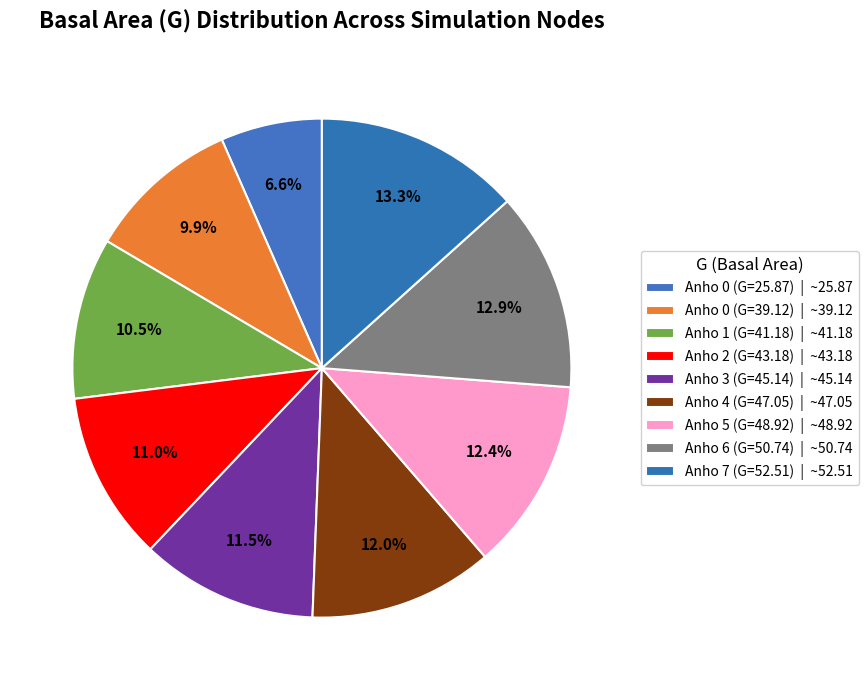

To the nearest percent, what is the difference between the Anho 6 (G=50.74) and Anho 1 (G=41.18) slice percentages?

2%